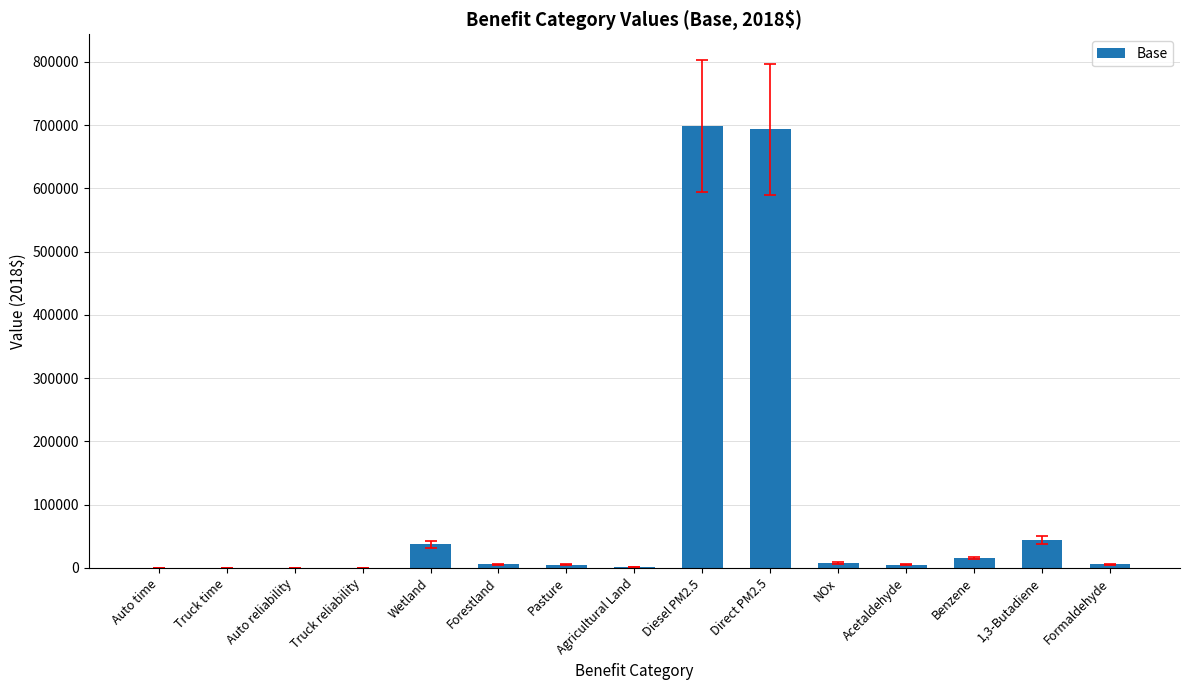

What is the change in value from Truck time to Direct PM2.5?

+693231.5